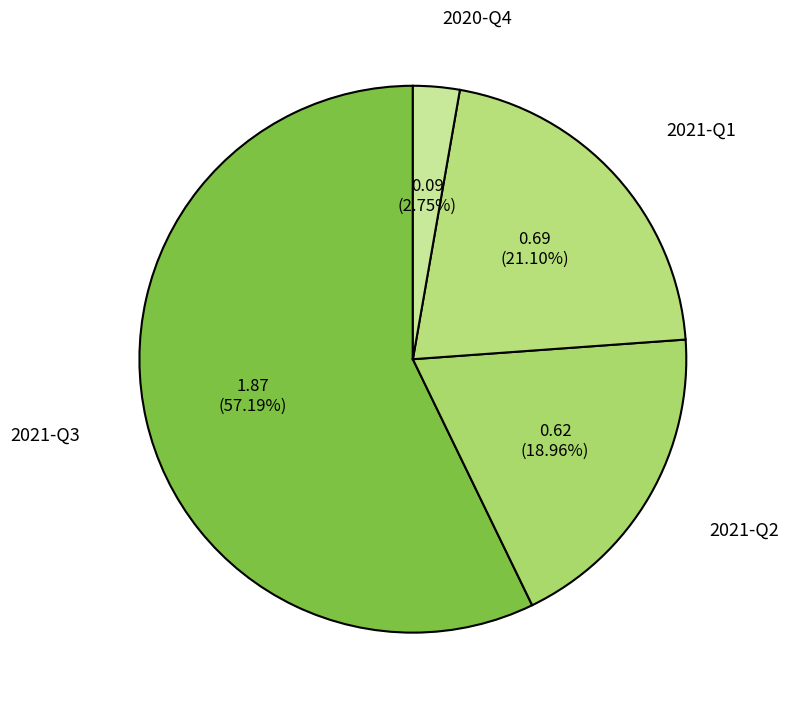

Which category has the smallest portion of the pie?

2020-Q4